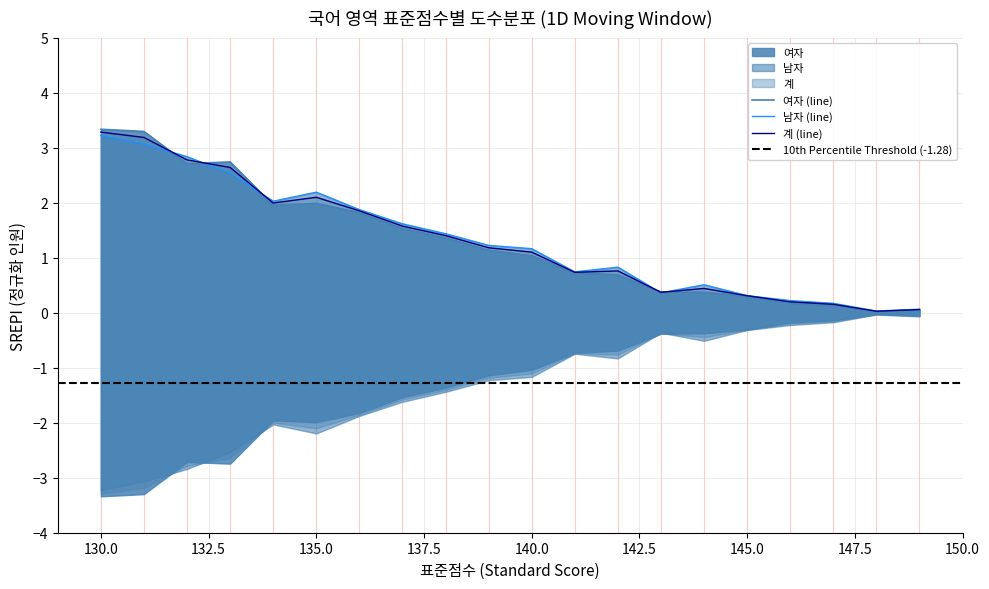

Does the chart have visible grid lines?

Yes